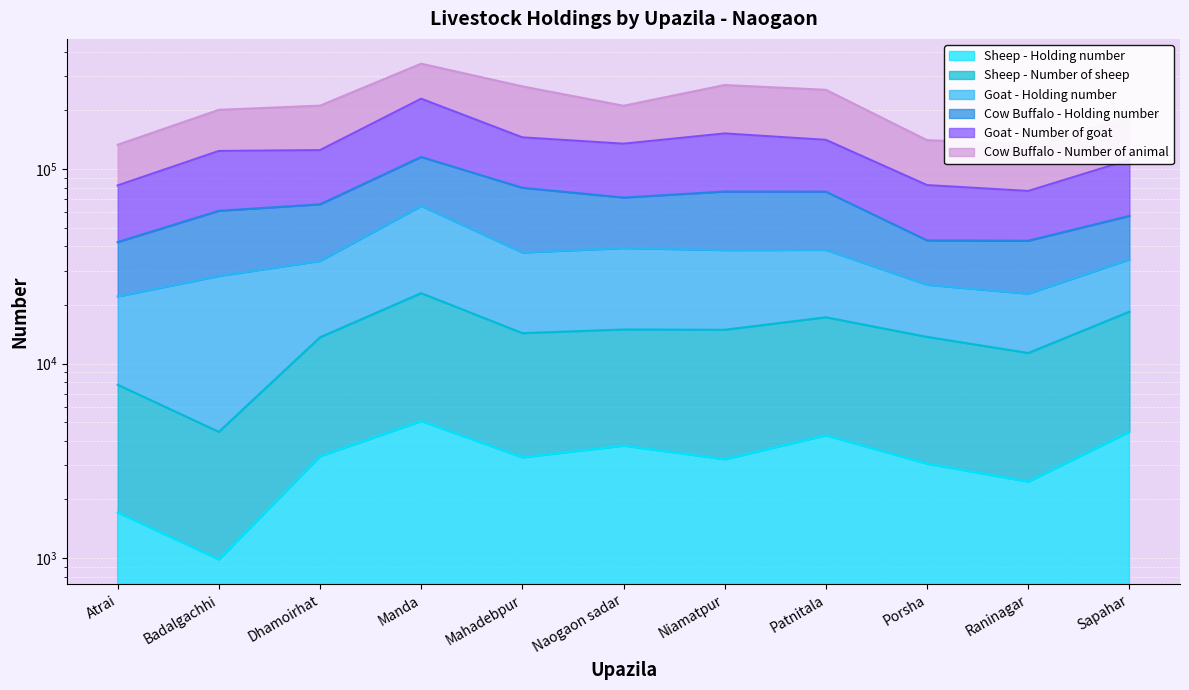

In Sheep - Number of sheep, how many points are lower than both neighbors (excluding endpoints)?

4